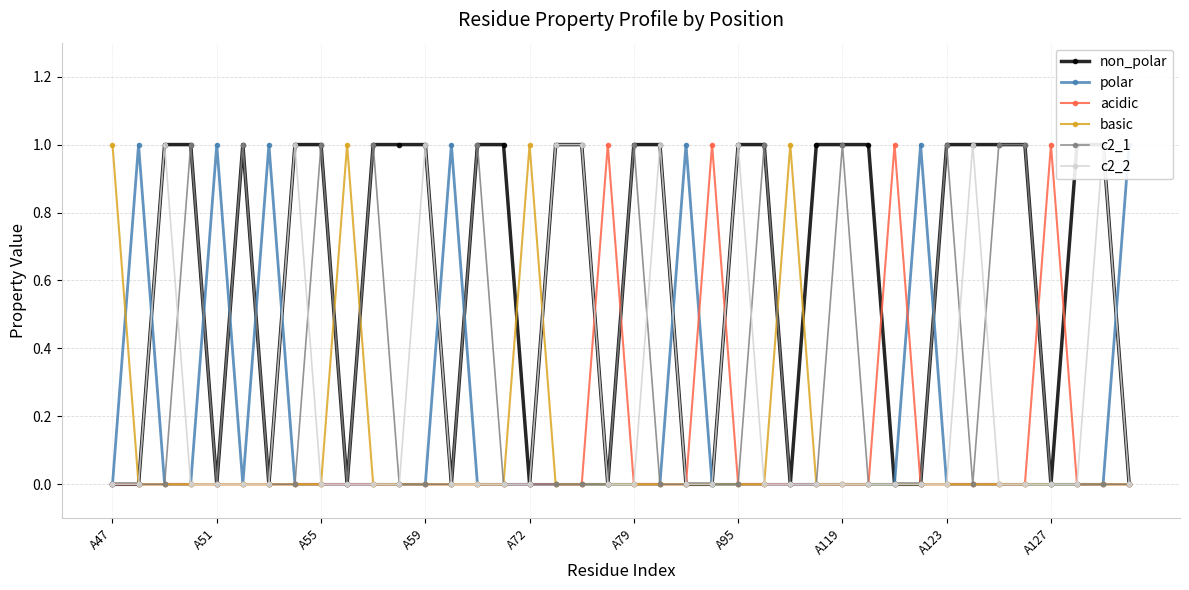

What is the sum of all acidic values?

4